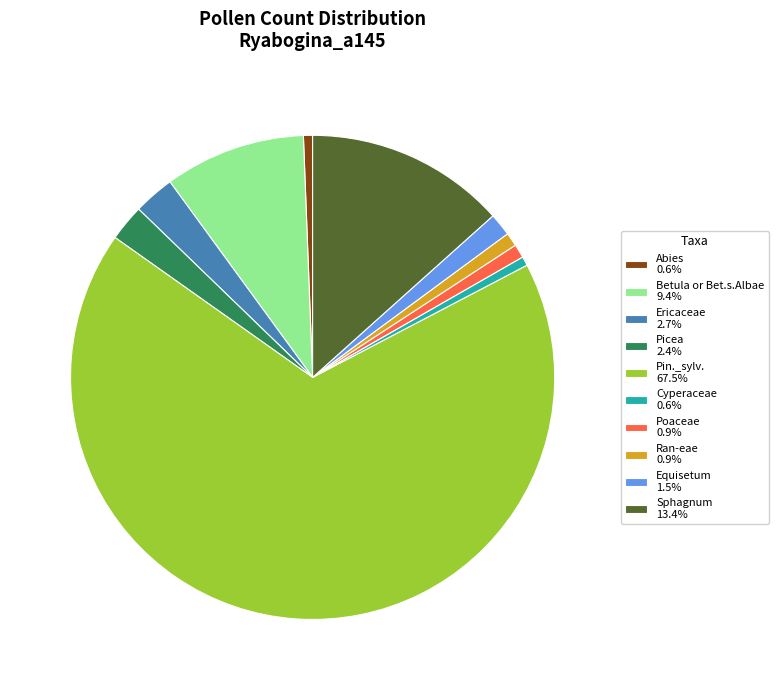

Is there any slice that represents more than half of the pie?

Yes